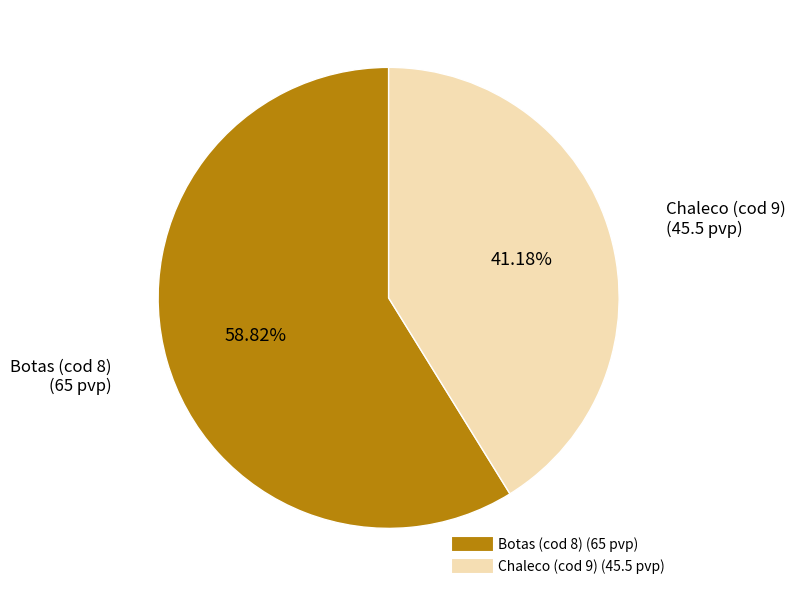

The Botas (cod 8) slice represents 59% of the pie. True or false?

True